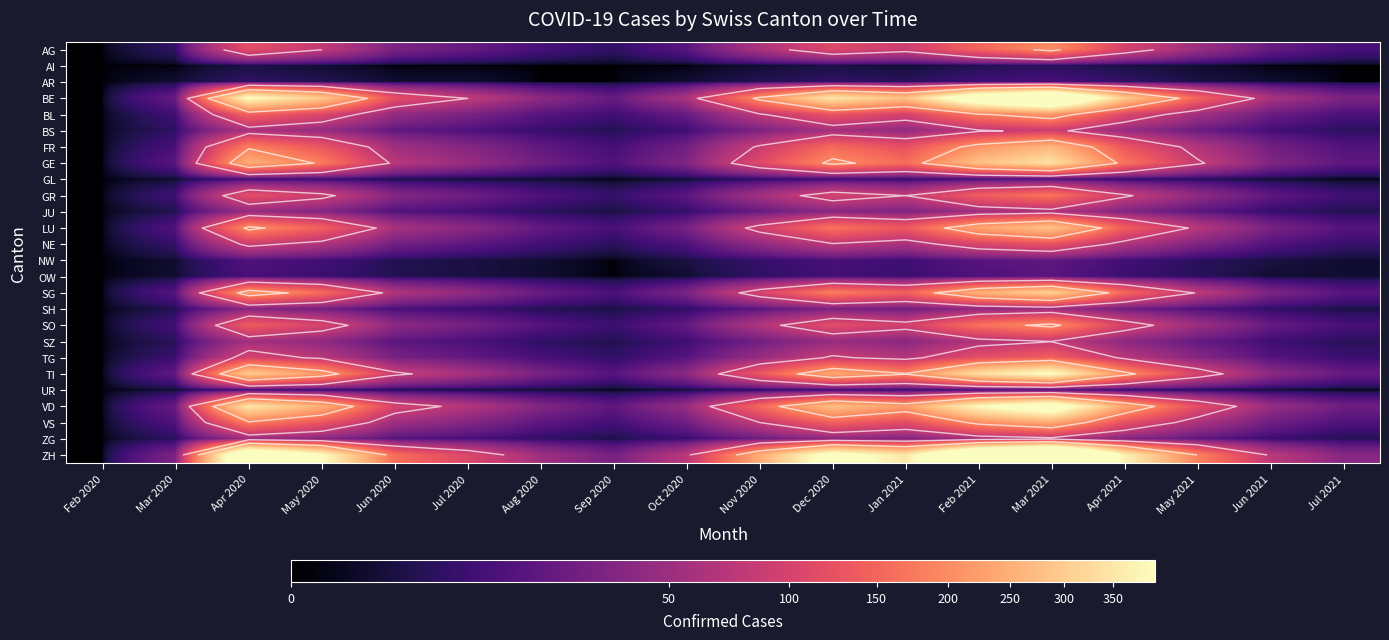

The value of NE at Apr 2021 is 44. True or false?

False